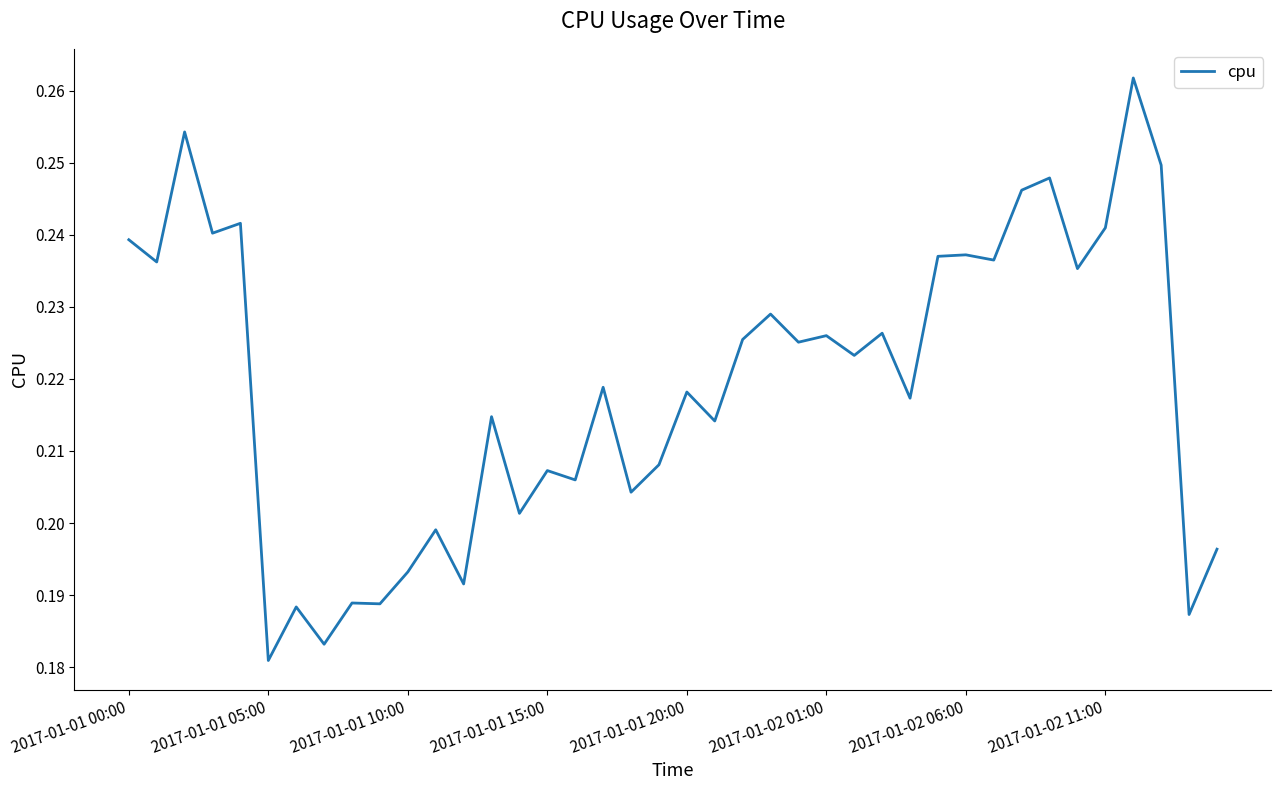

Is it true that the value at 2017-01-01 05:00 is 0.3?

False